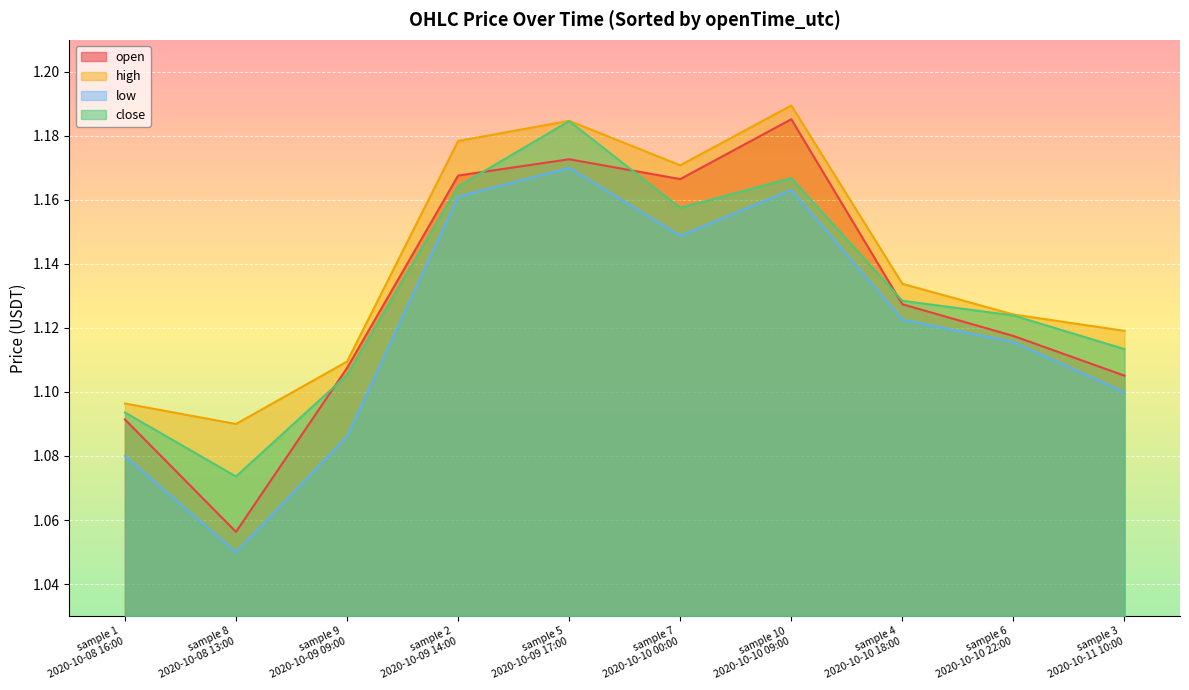

What is the sum of all low values?

11.2